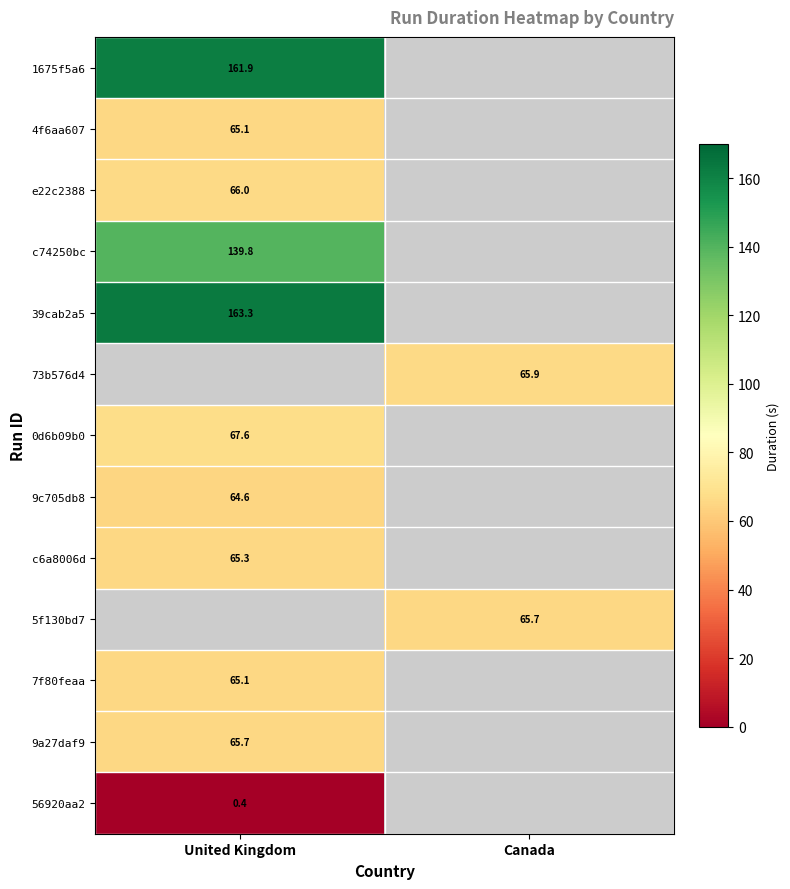

Is the value of c74250bc at United Kingdom greater than the value of 4f6aa607 at United Kingdom?

Yes